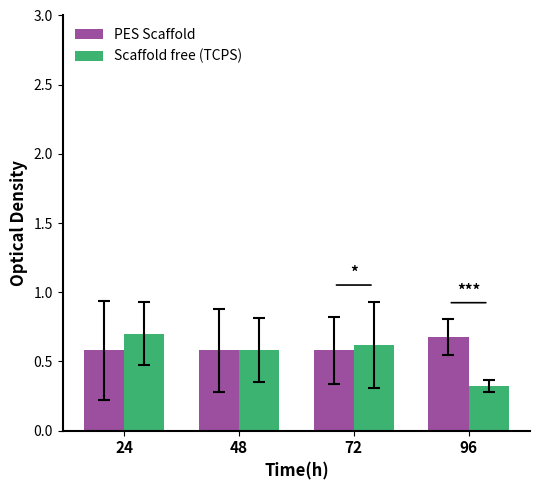

Which category has the highest value across all series?

24